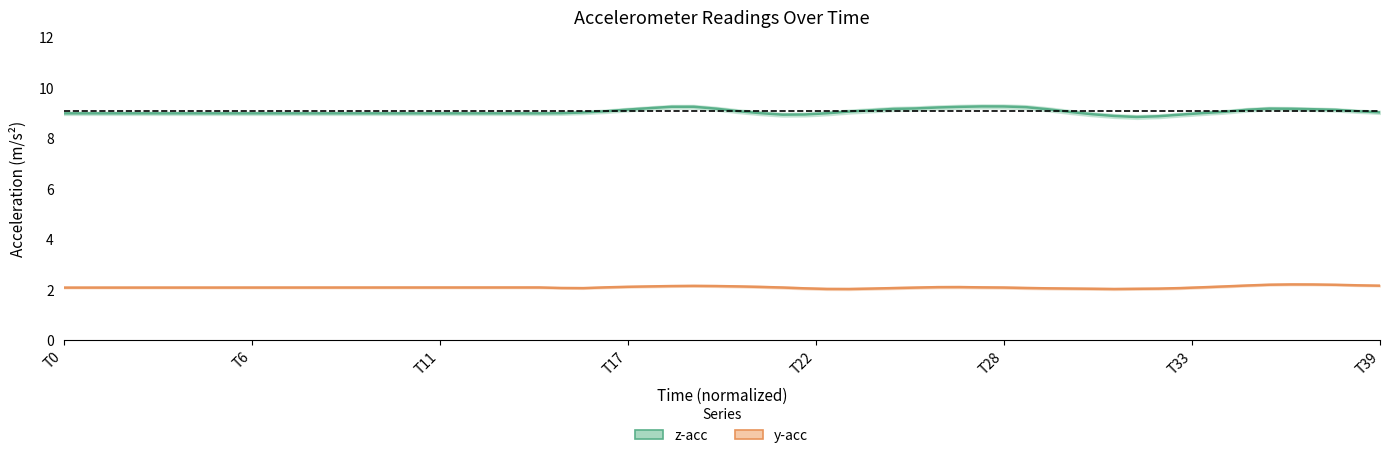

True or false: z-acc and y-acc intersect in this chart.

False